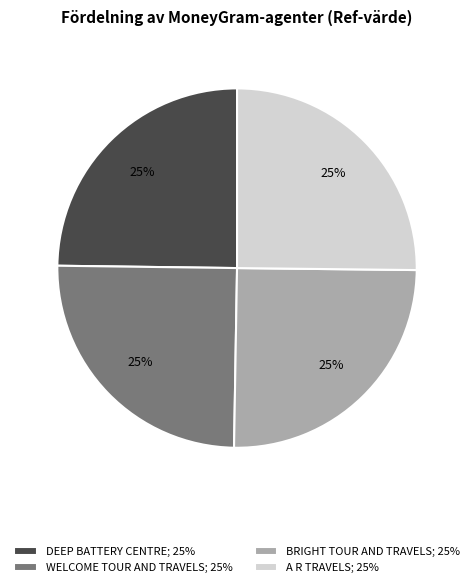

To the nearest percent, what percentage of the pie is DEEP BATTERY CENTRE?

25%